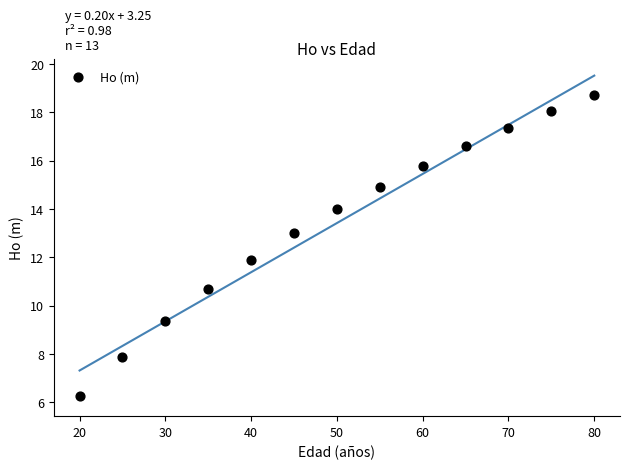

What is the range of Y values (max minus min)?

12.5